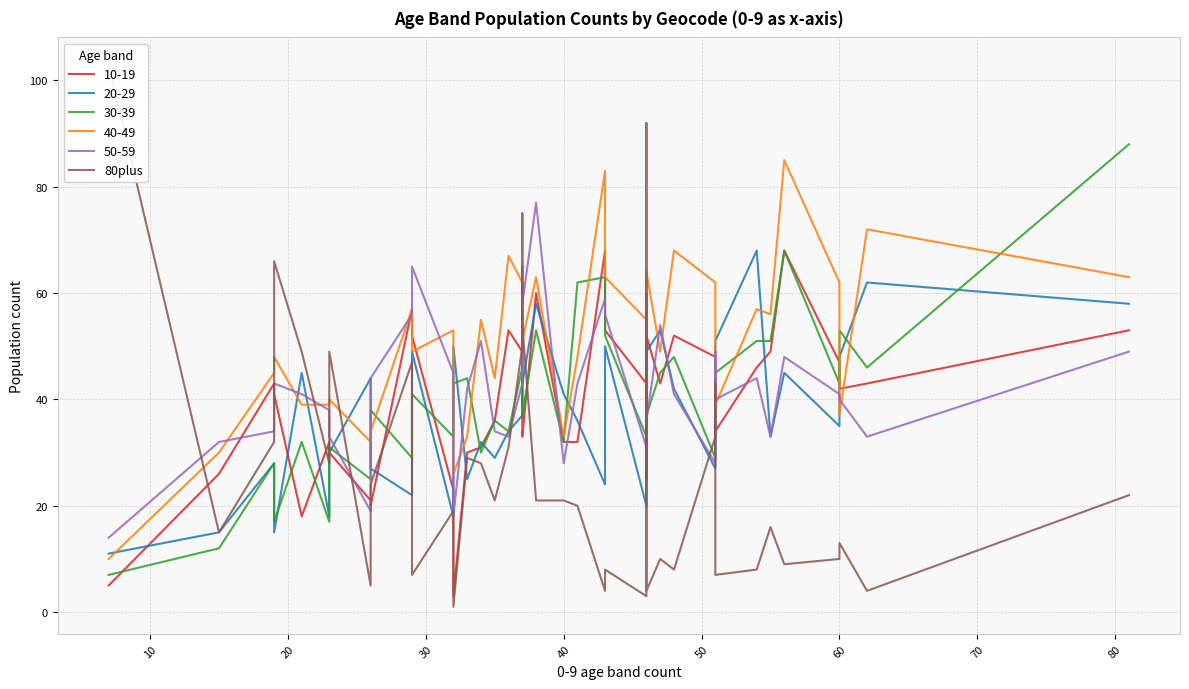

How many lines are shown in the chart?

1